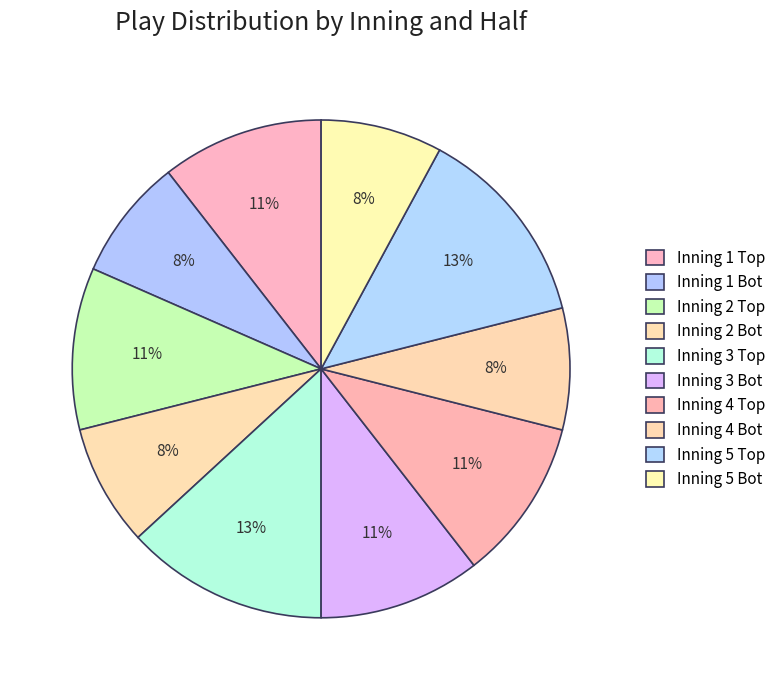

Which category has the smallest portion of the pie?

Inning 1 Bot